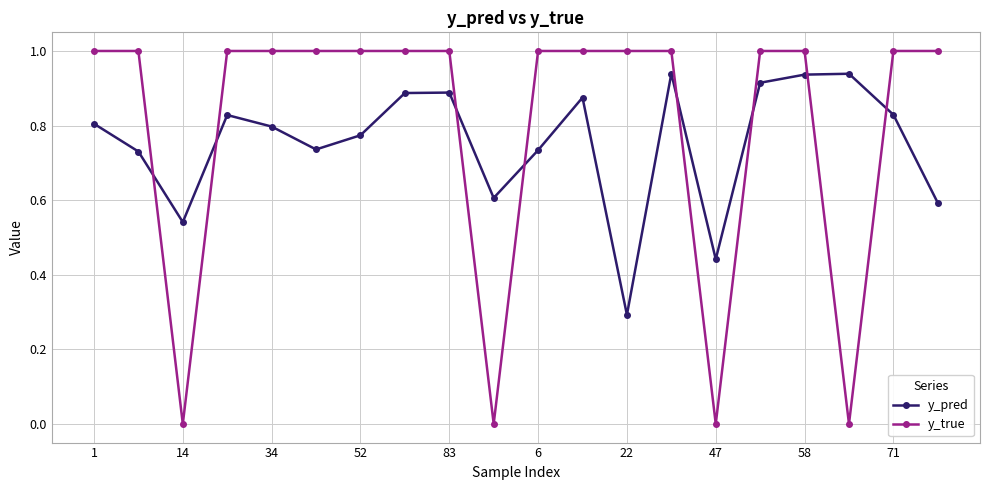

List the series in order of their peak value, lowest first.

y_pred, y_true